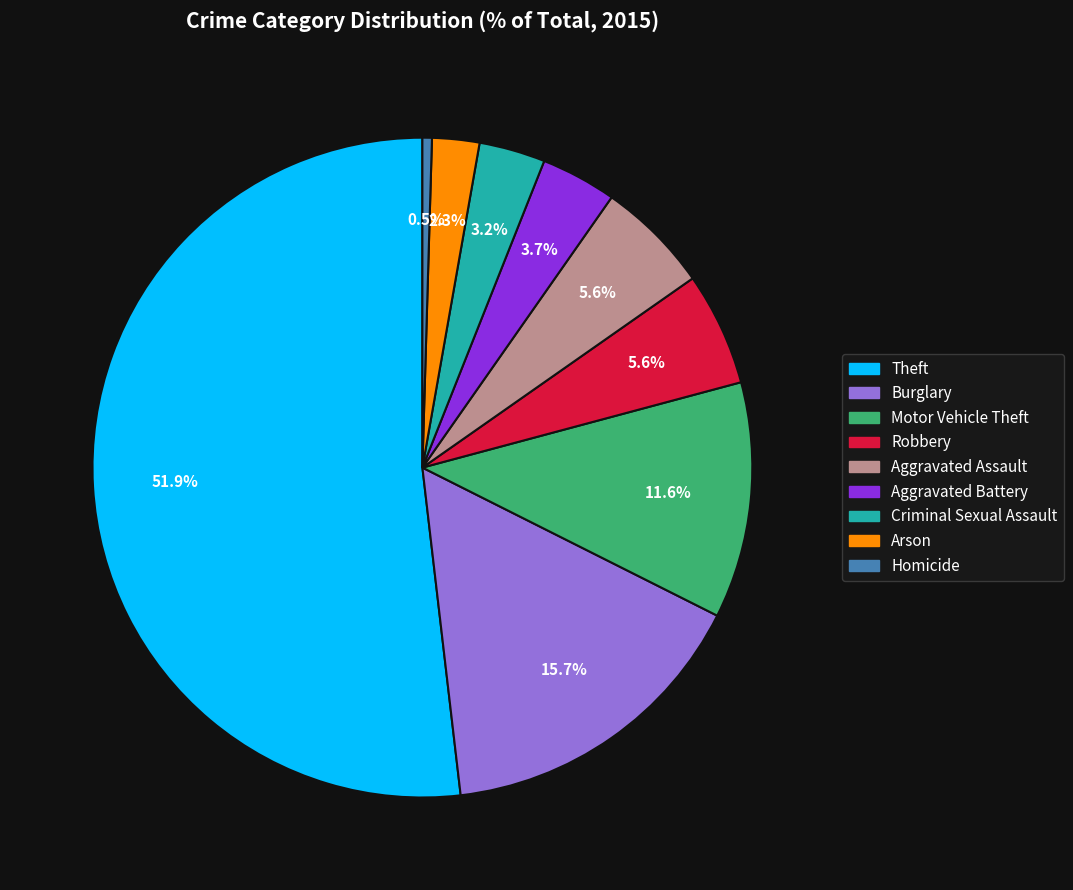

Which has a higher value, Burglary or Aggravated Assault?

Burglary